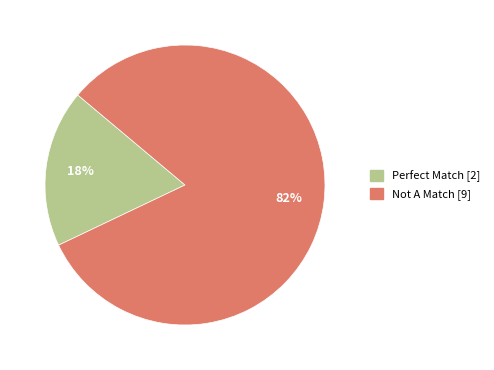

The Perfect Match slice represents 5% of the pie. True or false?

False